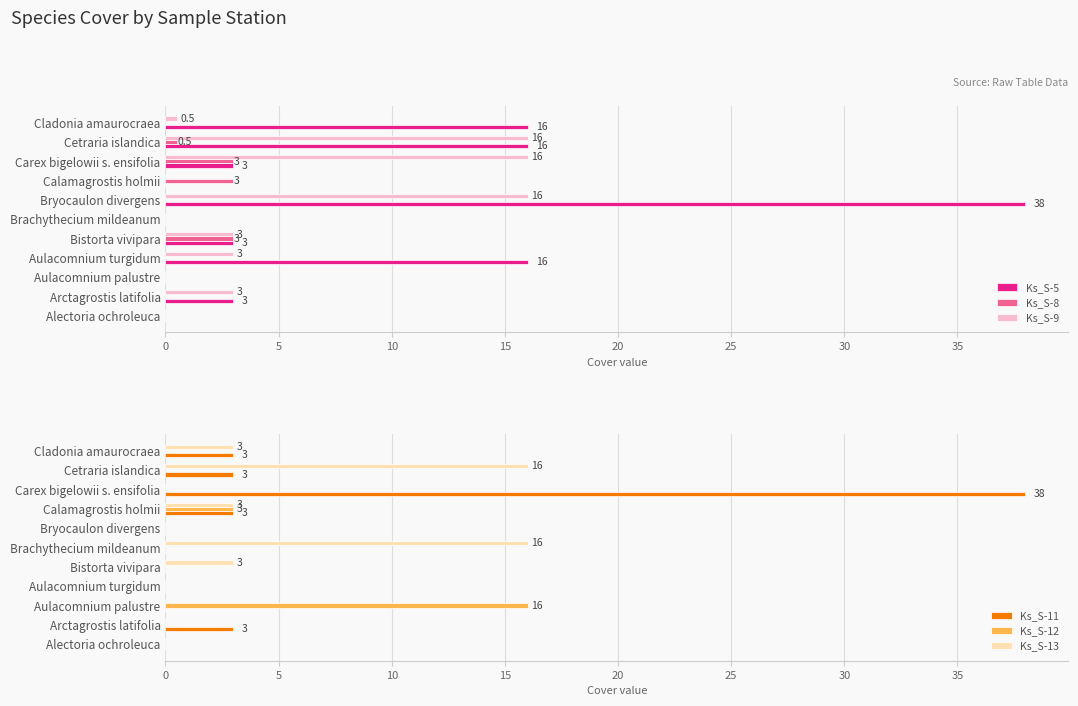

What is the sum of the Ks_S-9 values at Alectoria ochroleuca and Cetraria islandica?

16.0